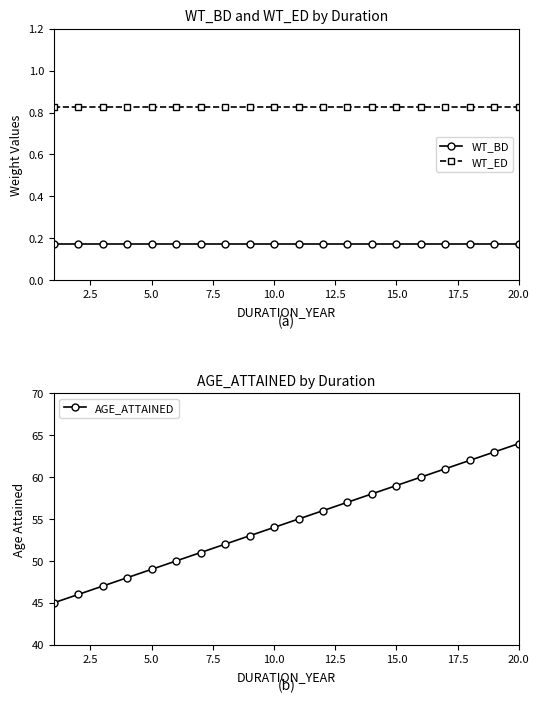

What is the minimum value for AGE_ATTAINED?

45